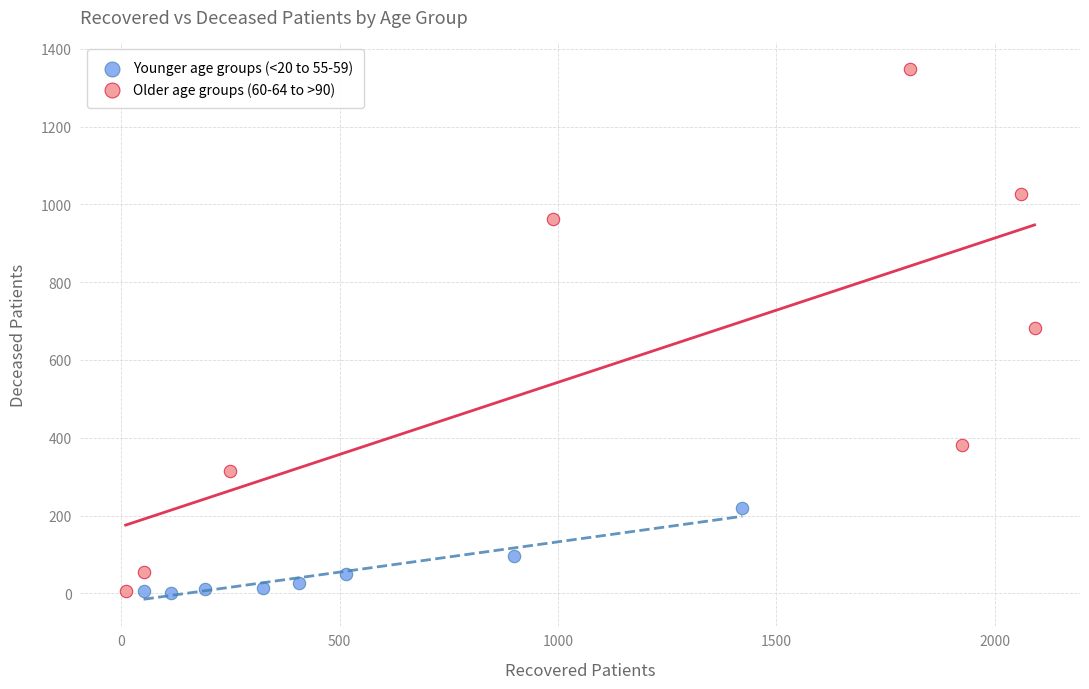

Which series has the widest spread of Y values?

Older age groups (60-64 to >90)